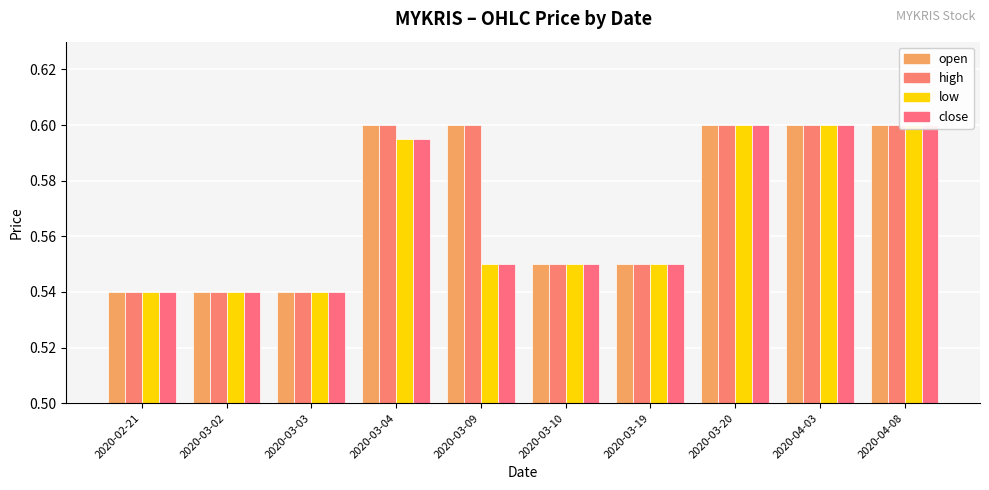

Reading left to right, what are all the values shown in this chart?

open: 2020-02-21=0.5	2020-03-02=0.5	2020-03-03=0.5	2020-03-04=0.6	2020-03-09=0.6	2020-03-10=0.6	2020-03-19=0.6	2020-03-20=0.6	2020-04-03=0.6	2020-04-08=0.6
high: 2020-02-21=0.5	2020-03-02=0.5	2020-03-03=0.5	2020-03-04=0.6	2020-03-09=0.6	2020-03-10=0.6	2020-03-19=0.6	2020-03-20=0.6	2020-04-03=0.6	2020-04-08=0.6
low: 2020-02-21=0.5	2020-03-02=0.5	2020-03-03=0.5	2020-03-04=0.6	2020-03-09=0.6	2020-03-10=0.6	2020-03-19=0.6	2020-03-20=0.6	2020-04-03=0.6	2020-04-08=0.6
close: 2020-02-21=0.5	2020-03-02=0.5	2020-03-03=0.5	2020-03-04=0.6	2020-03-09=0.6	2020-03-10=0.6	2020-03-19=0.6	2020-03-20=0.6	2020-04-03=0.6	2020-04-08=0.6